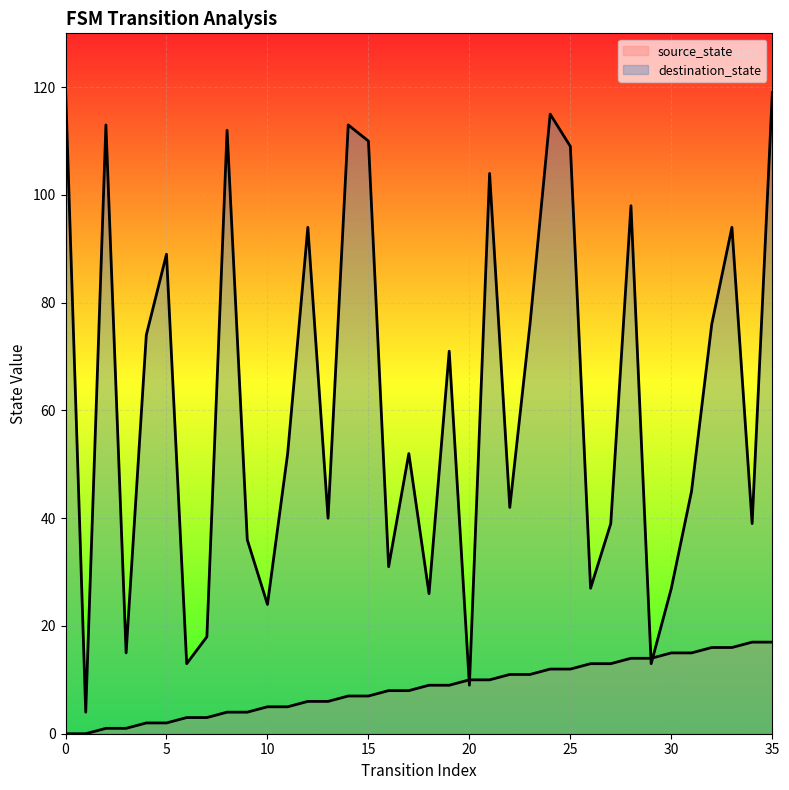

How many values in the destination_state series are below 52?

17